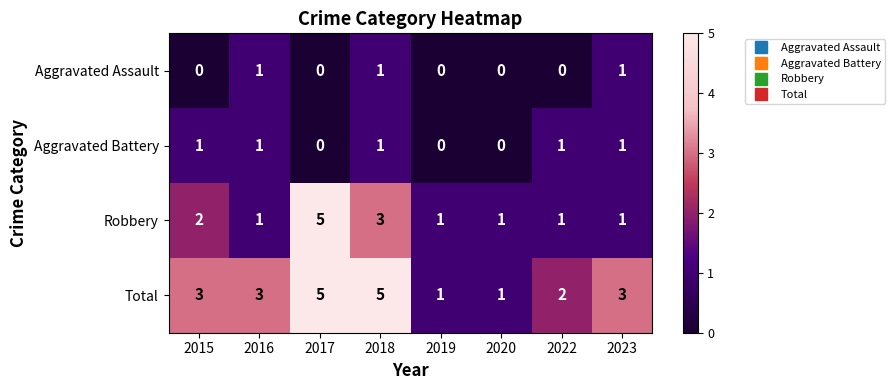

What is the total value across all series at 2017?

10